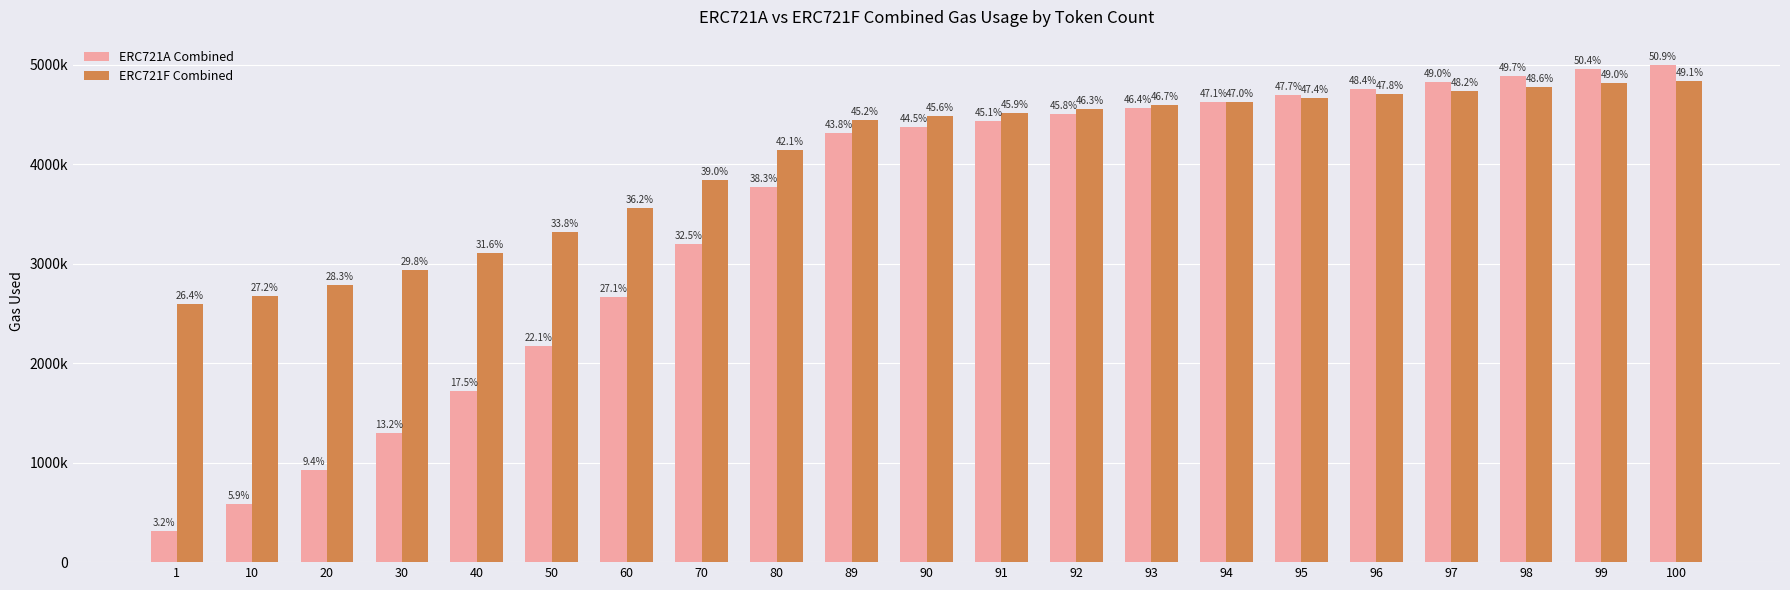

Where is ERC721F Combined nearest to the value 3716636?

70